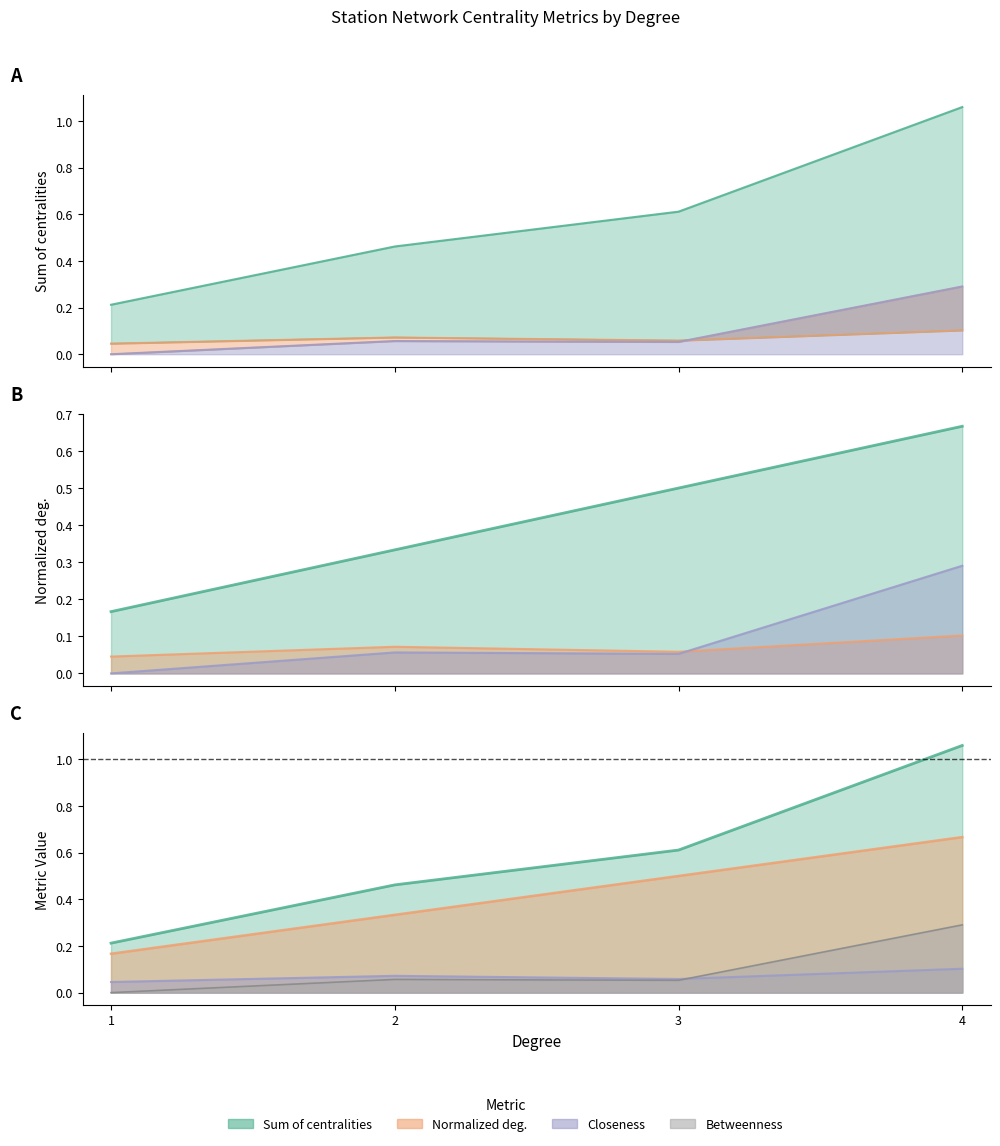

True or false: Closeness and Sum of centralities intersect in this chart.

False